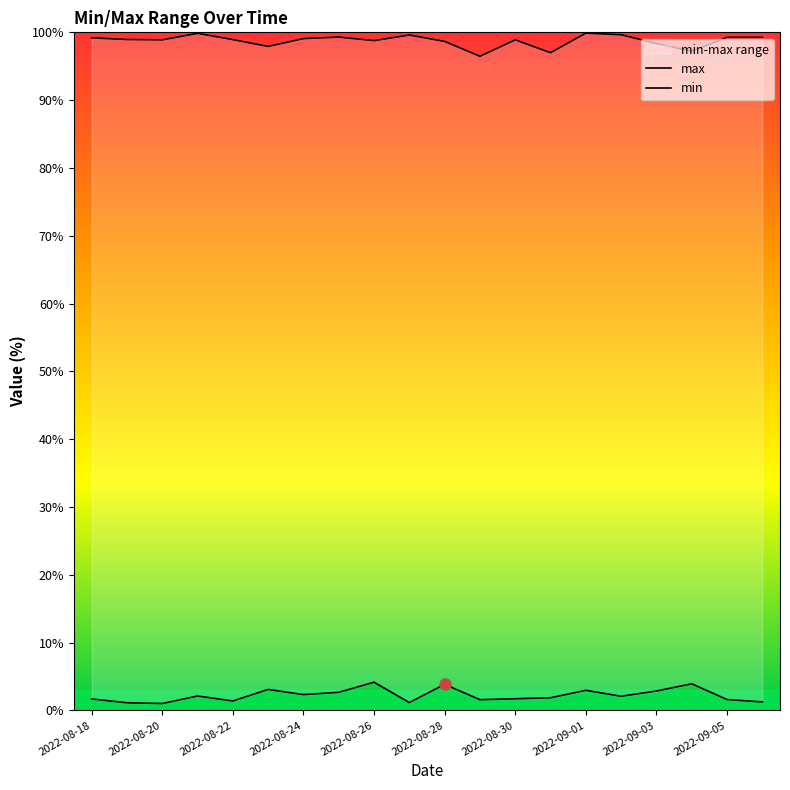

Which series has the largest total across all categories?

max